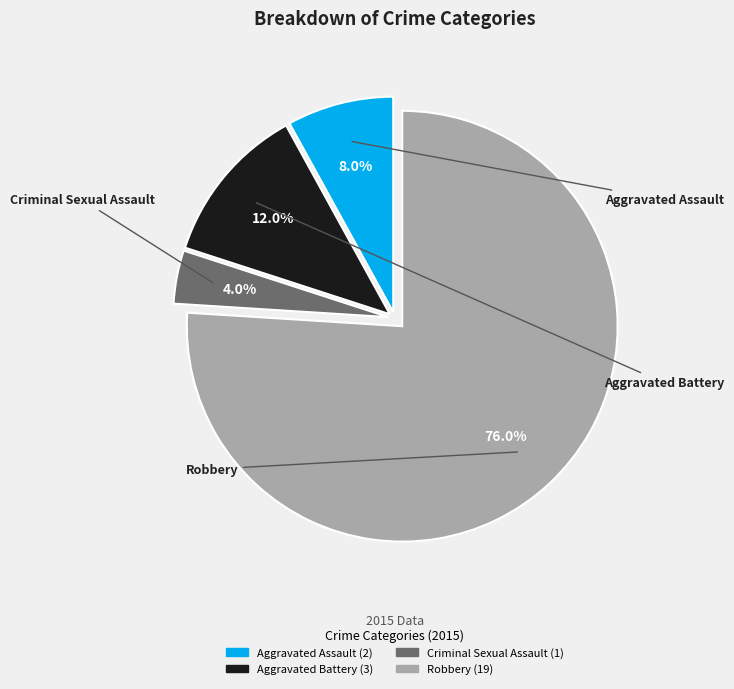

Between Criminal Sexual Assault and Aggravated Battery, which is larger?

Aggravated Battery